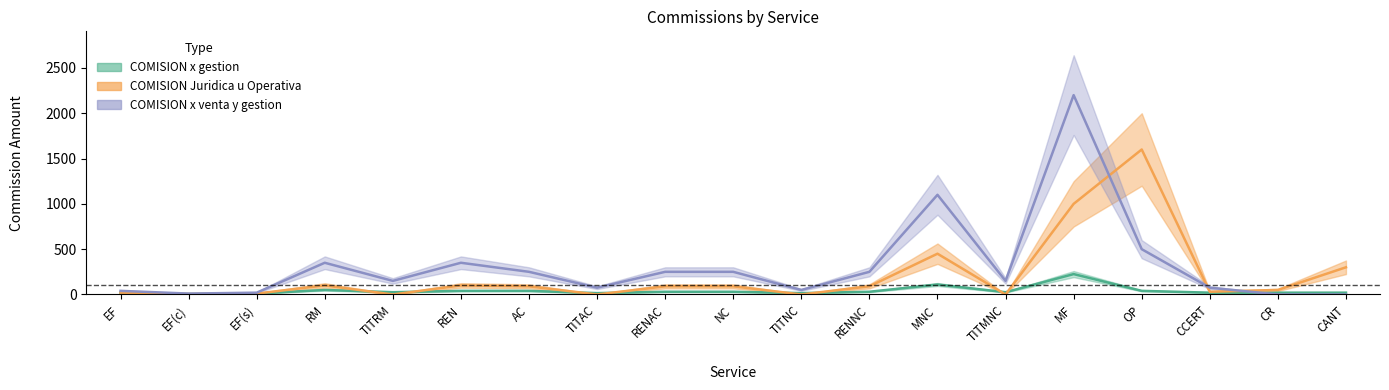

How many data points in COMISION x gestion are above 25?

9